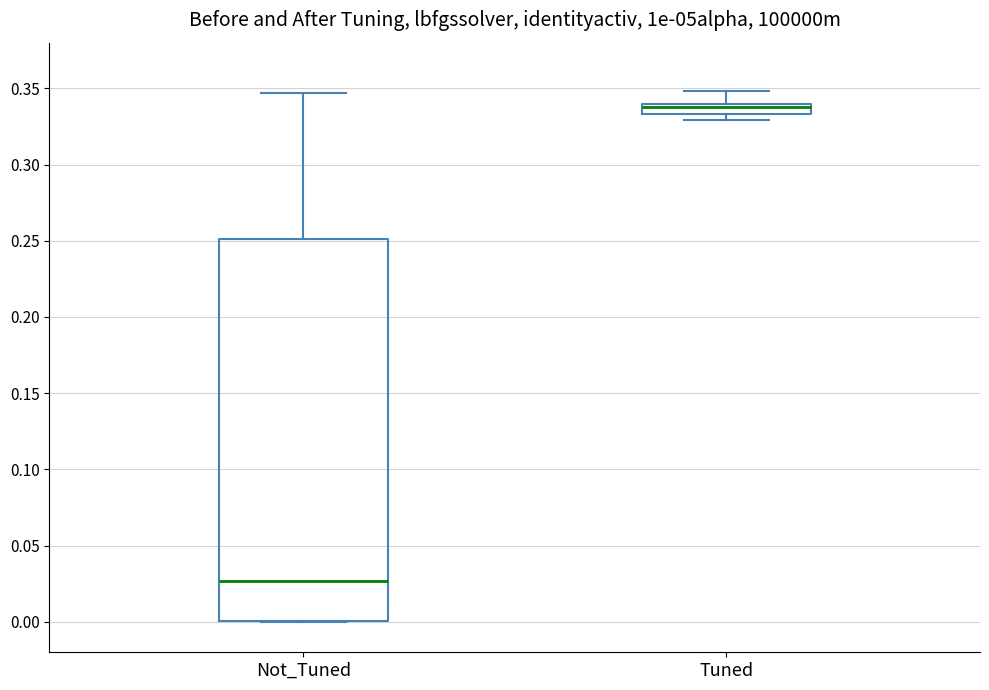

Which box is the tallest, from its lower edge to its upper edge?

Not_Tuned